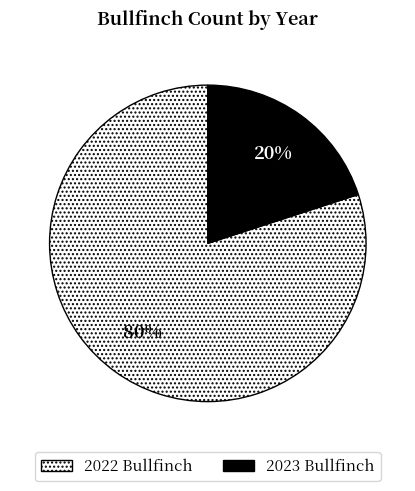

True or false: 2022 Bullfinch accounts for 91% of the total.

False